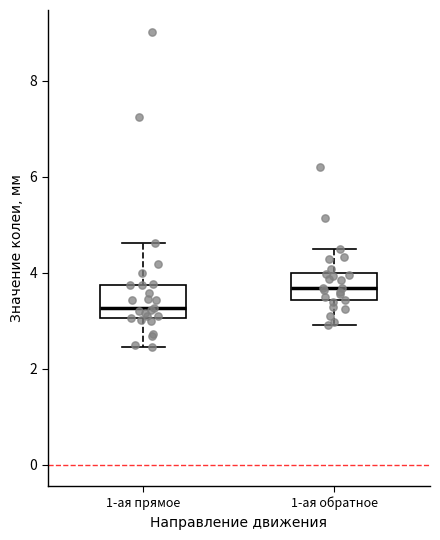

Where is the upper edge of the box for 1-ая прямое on the y-axis? The values are not printed on the chart, so give them approximately, as read against the axis.

3.8